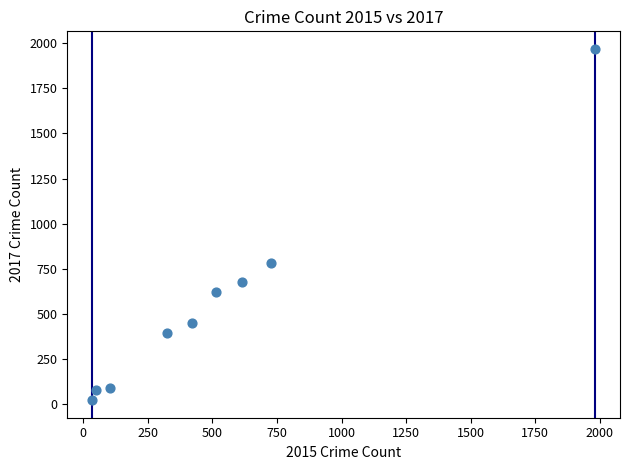

What is the range of X values (max minus min)?

1946